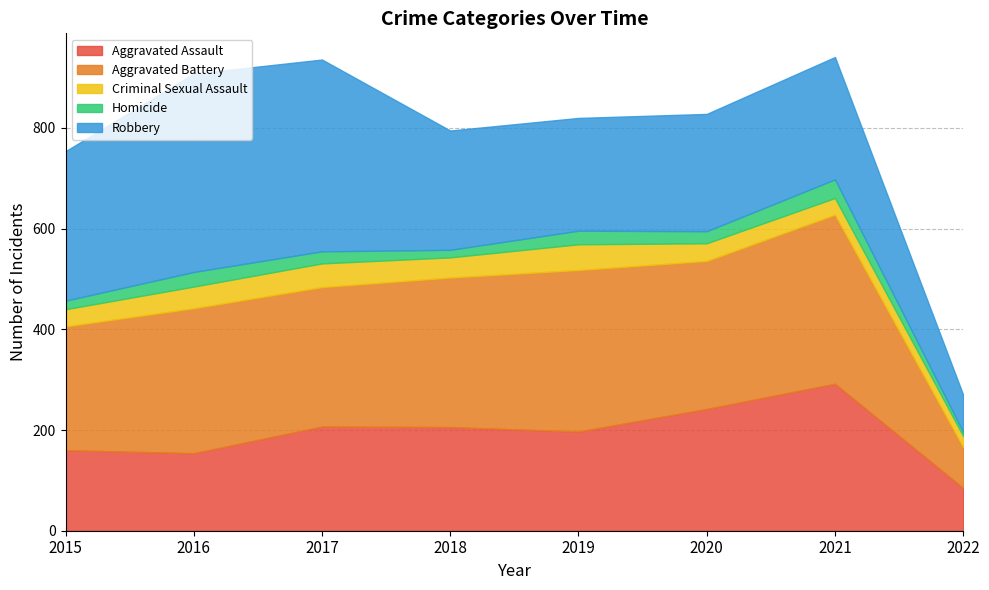

In Criminal Sexual Assault, how many points are higher than both neighbors (excluding endpoints)?

2